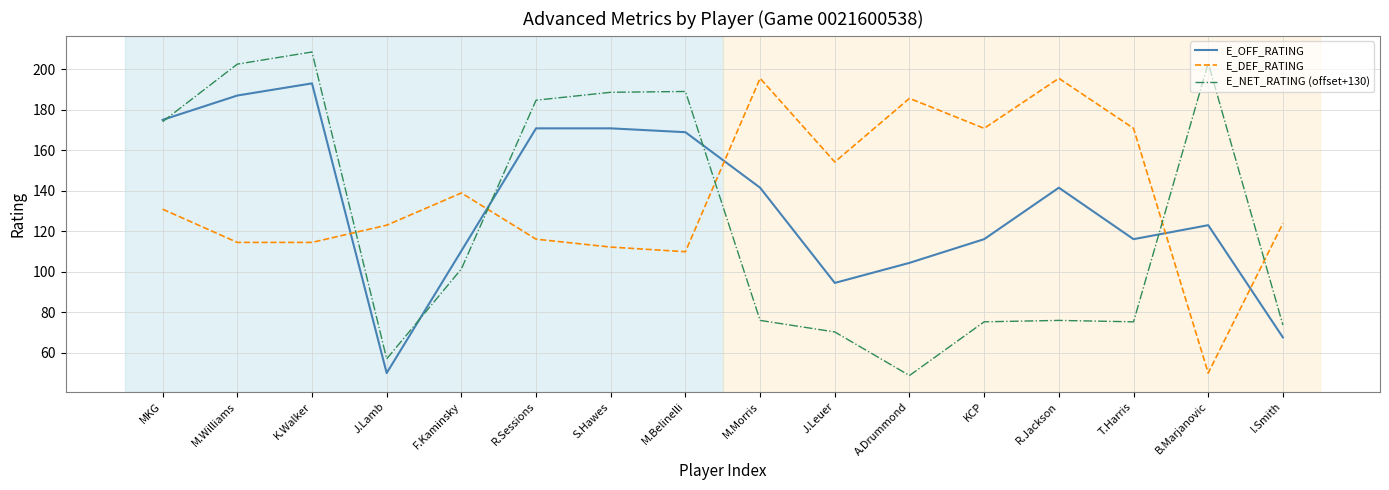

What position from the left is A.Drummond?

11